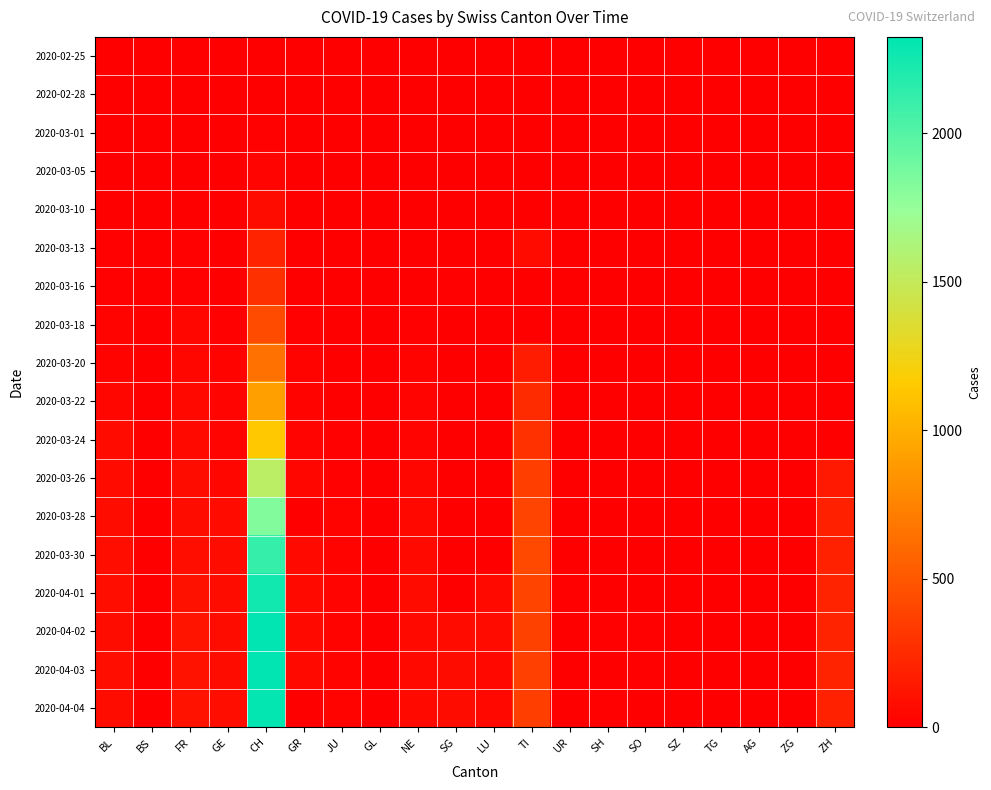

What is the total value across all series at JU?

203